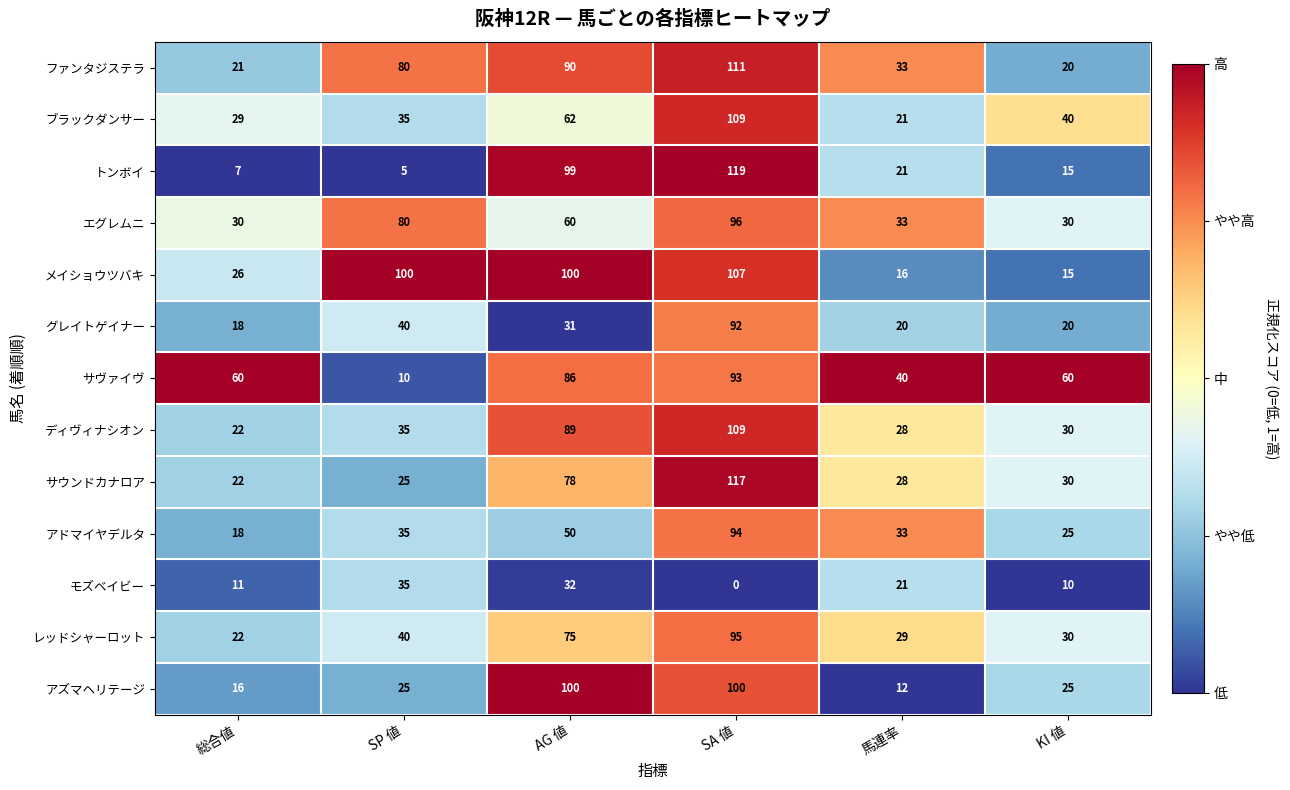

At how many categories does at least one series exceed 0?

6